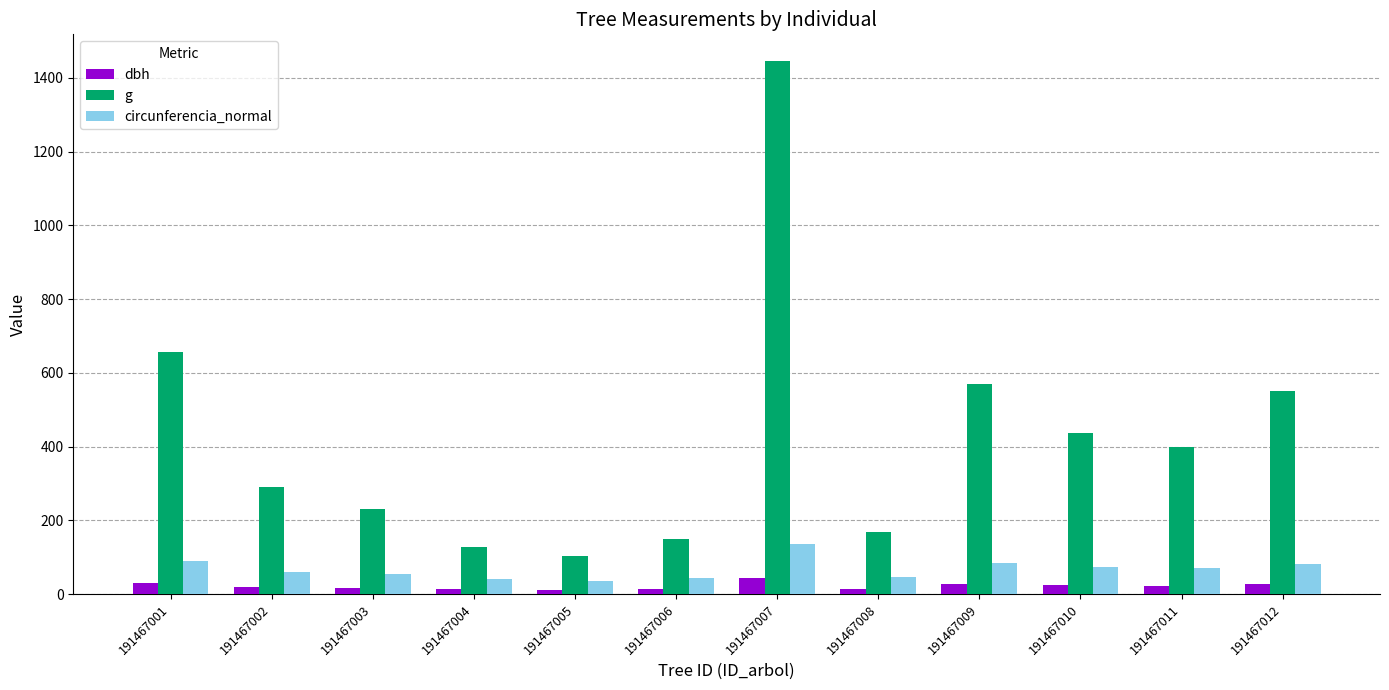

List the series in order of their peak value, highest first.

g, circunferencia_normal, dbh